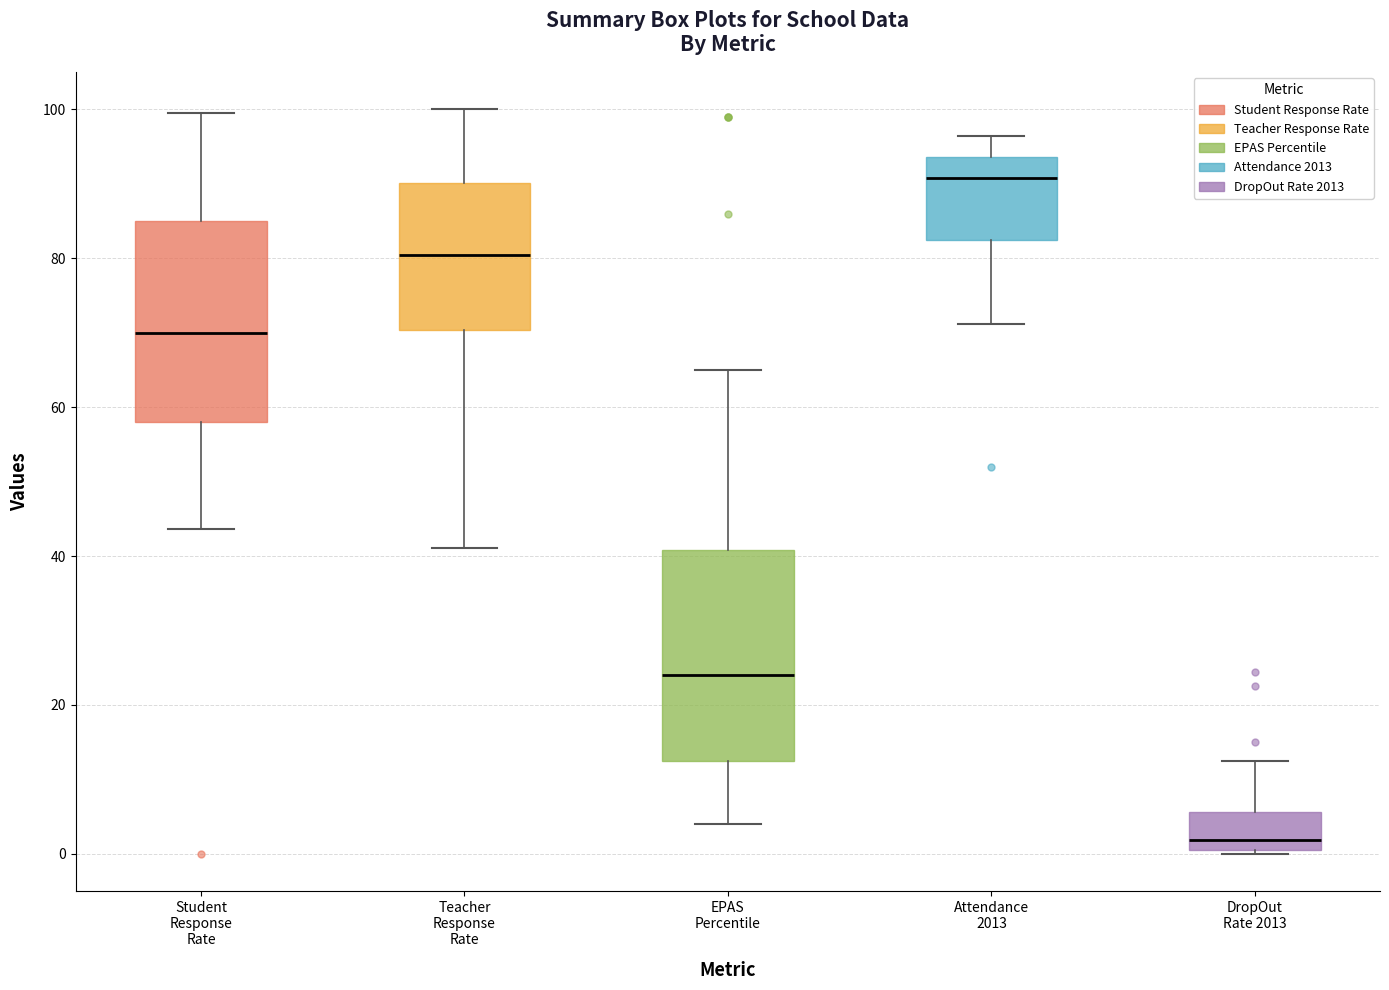

Reading left to right, transcribe this box plot: for each box, give where its median line is, the range the box spans, and where its two whiskers end, as read against the y-axis. The values are not printed on the chart, so give them approximately, as read against the axis.

Student Response Rate: median 70, box 58 to 86, whiskers 44 to 100
Teacher Response Rate: median 80, box 70 to 90, whiskers 42 to 100
EPAS Percentile: median 24, box 12 to 40, whiskers 4 to 66
Attendance 2013: median 90, box 82 to 94, whiskers 72 to 96
DropOut Rate 2013: median 2, box 0 to 6, whiskers 0 to 12